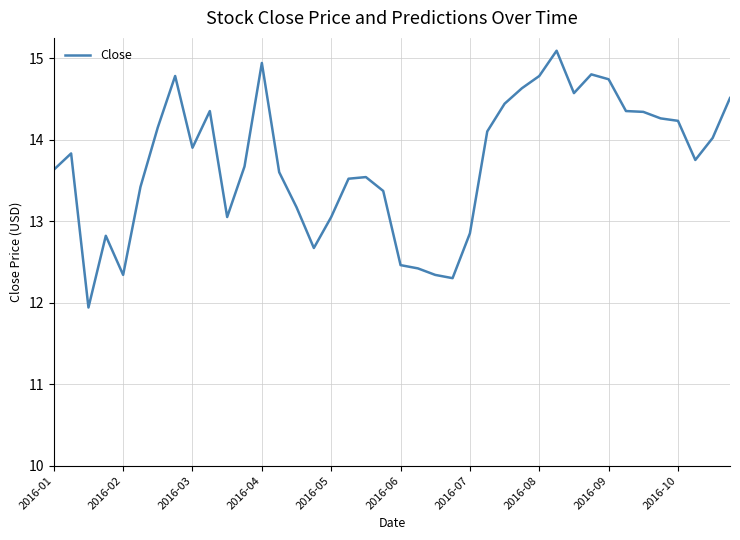

True or false: there are more than 1 points higher than both neighbors.

True